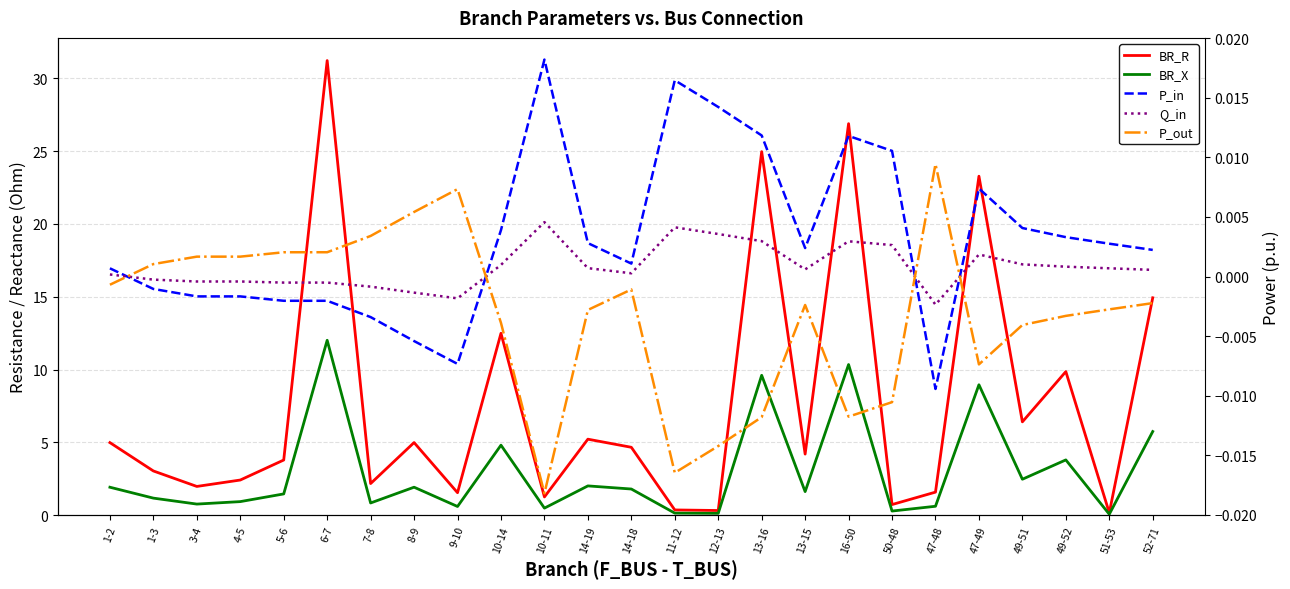

True or false: P_out and BR_X cross at least once.

False